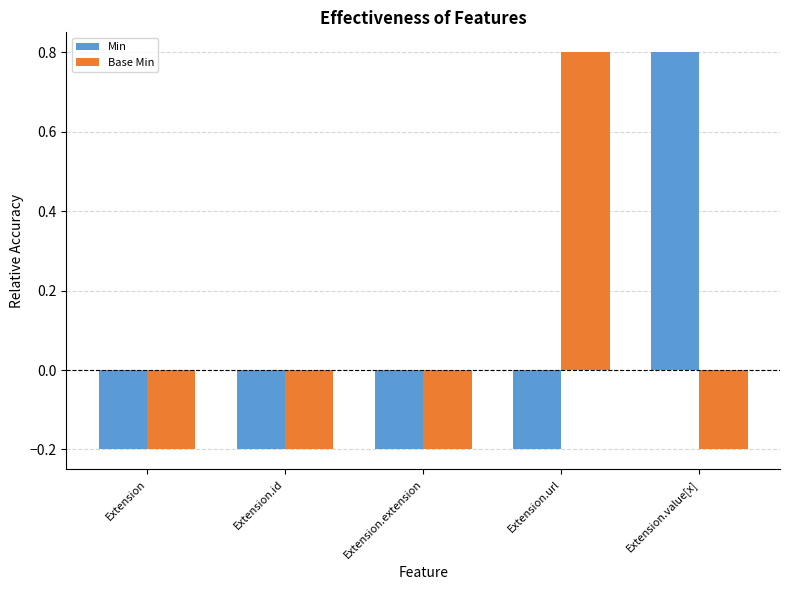

What is the label of the 5th bar from the right?

Extension